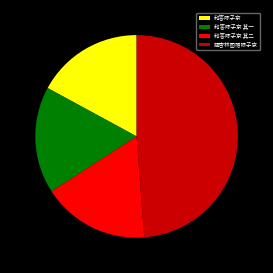

Is 和答陈子京 其一 the majority of the pie?

No